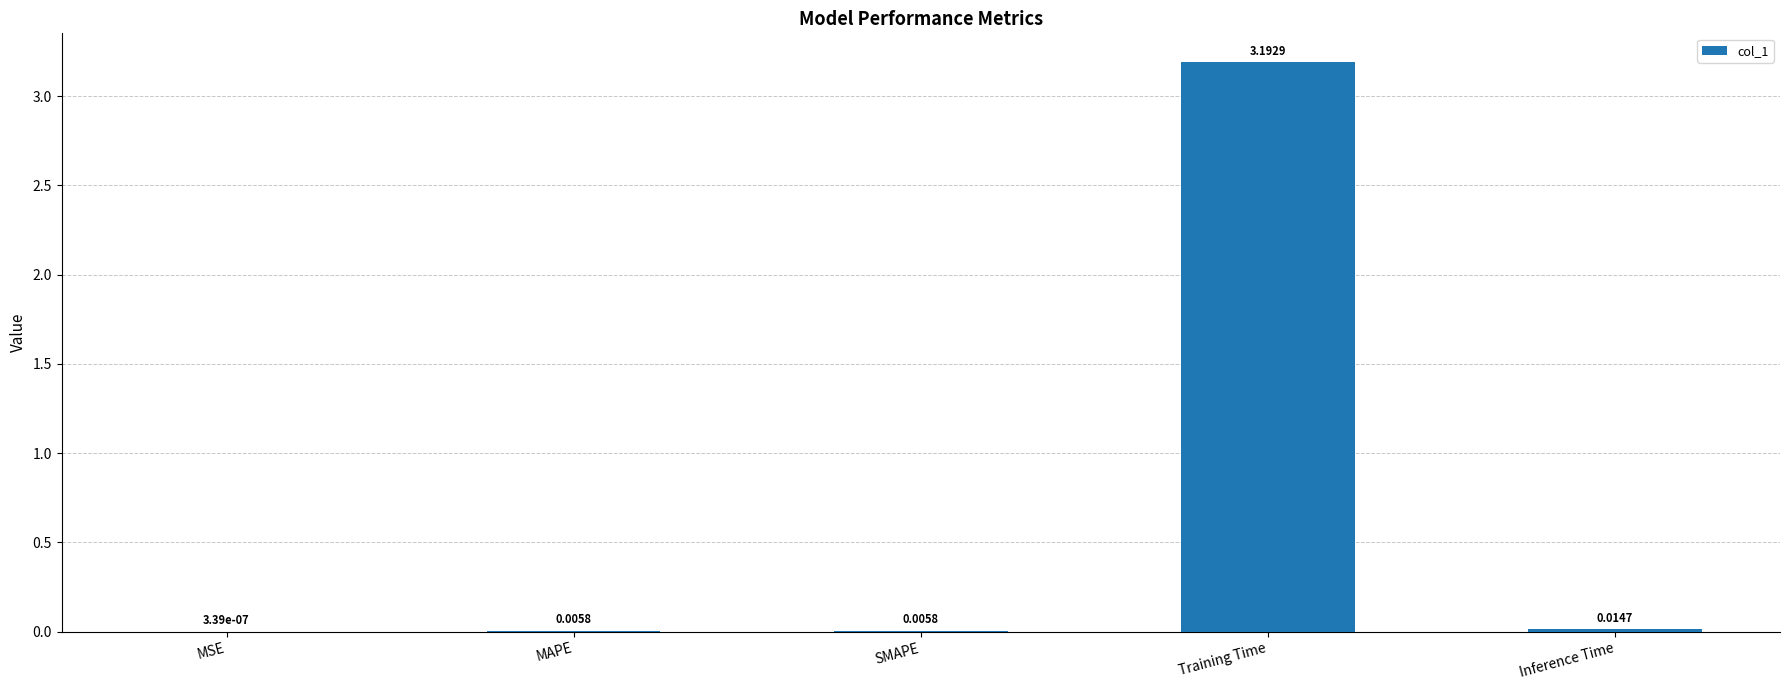

Which has a higher value, MSE or MAPE?

MAPE